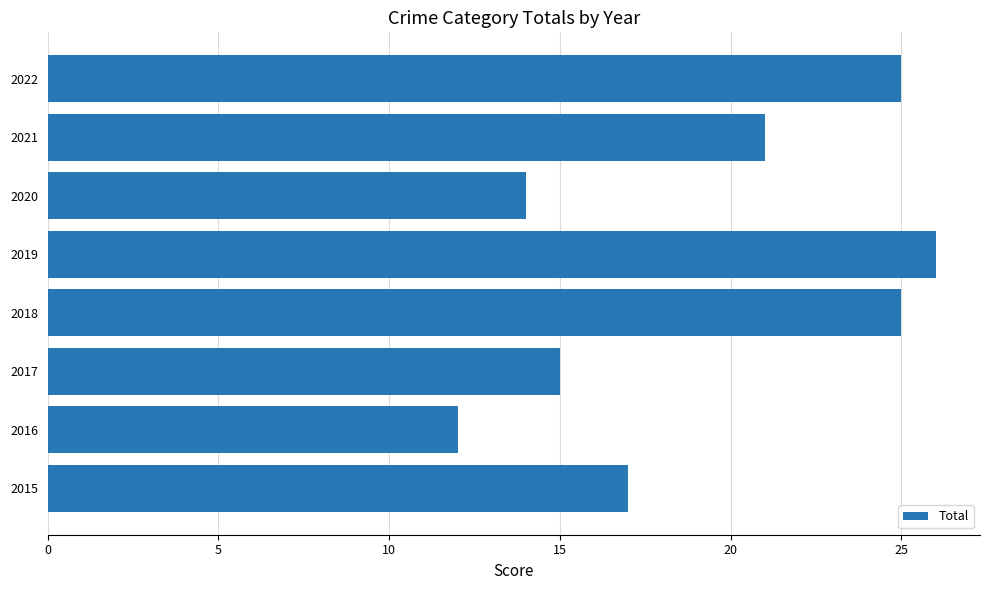

Read the value at 2017.

15